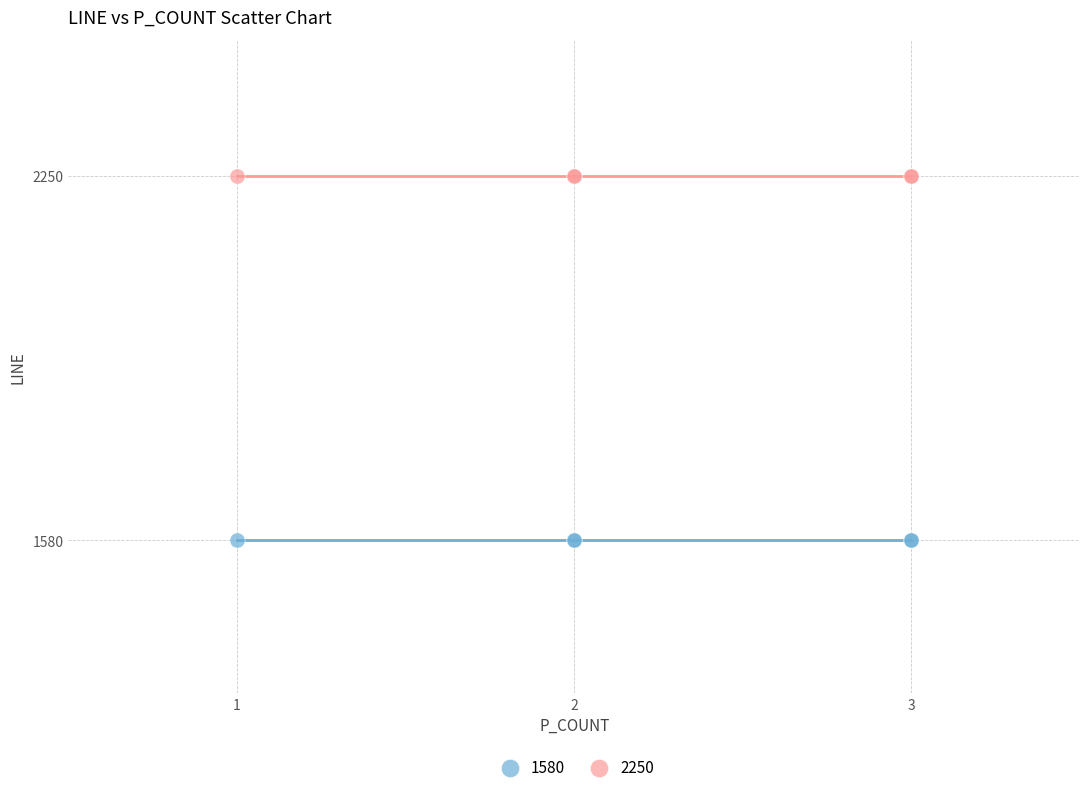

What are all the series names shown in the legend?

1580, 2250